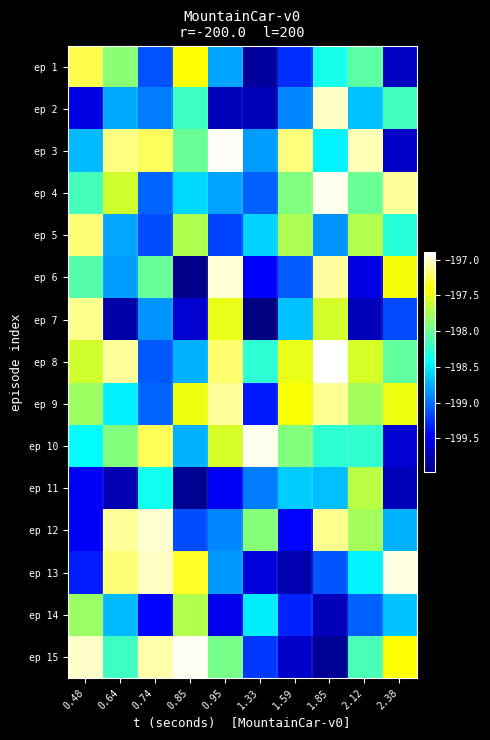

Count the number of data series in this chart.

15